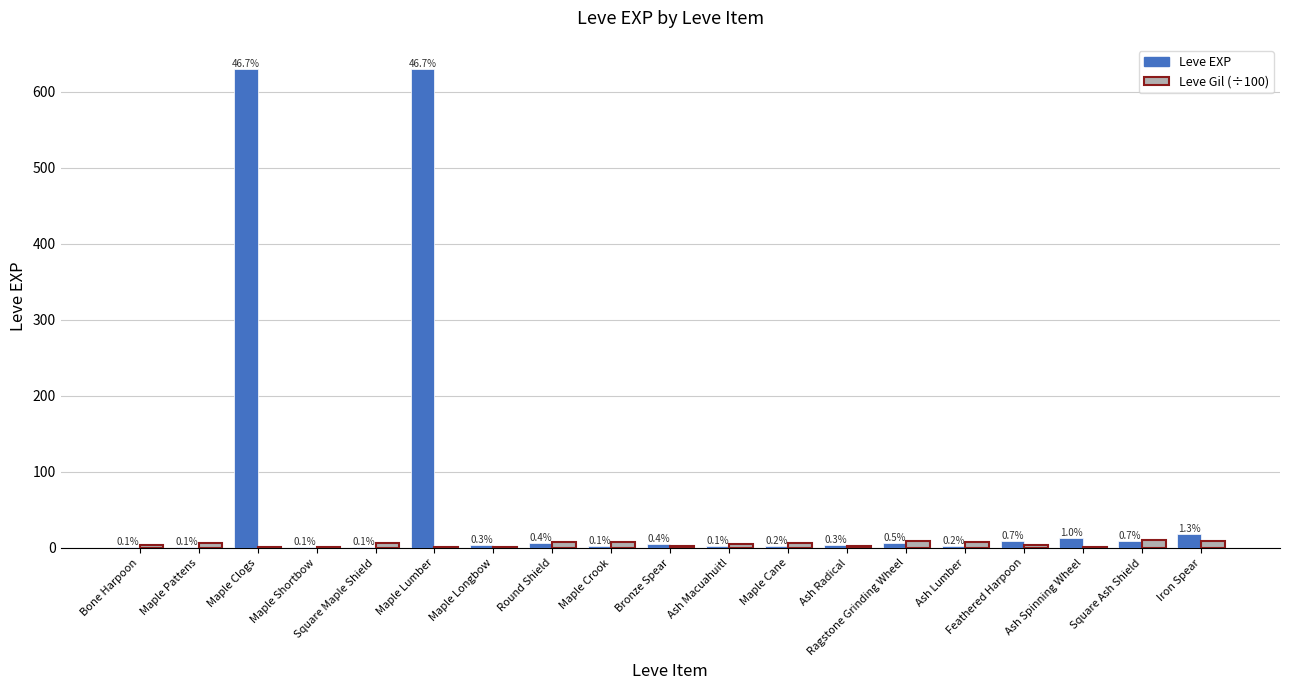

True or false: Leve Gil (÷100) has a value of 1.1 at Maple Lumber.

True